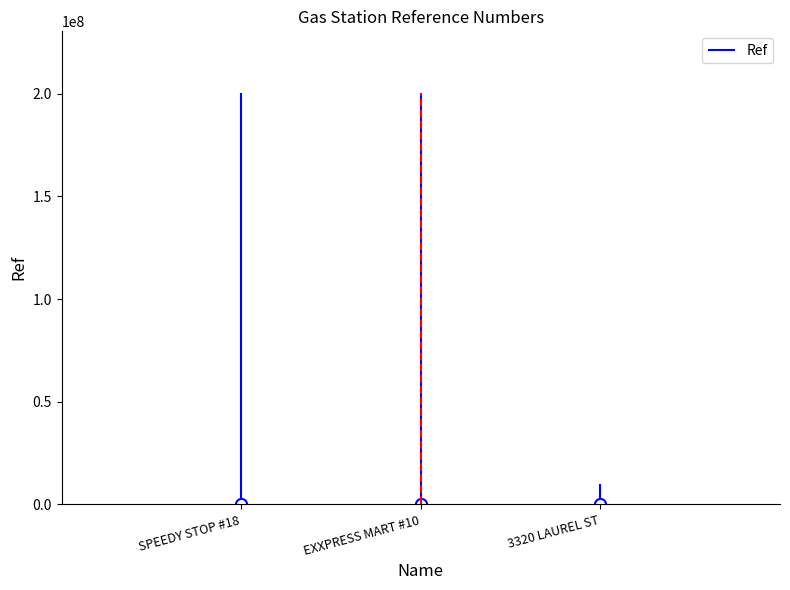

Reading left to right, extract all data points from this chart.

SPEEDY STOP #18=200316291	EXXPRESS MART #10=200311874	3320 LAUREL ST=10000952